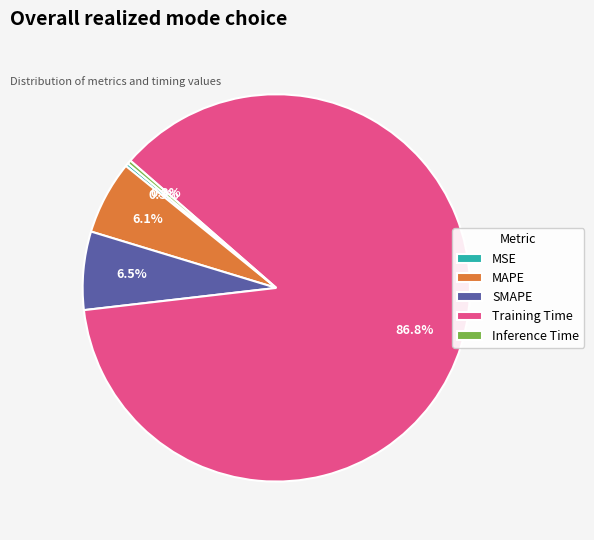

Do Inference Time and SMAPE together represent more than half of the pie?

No